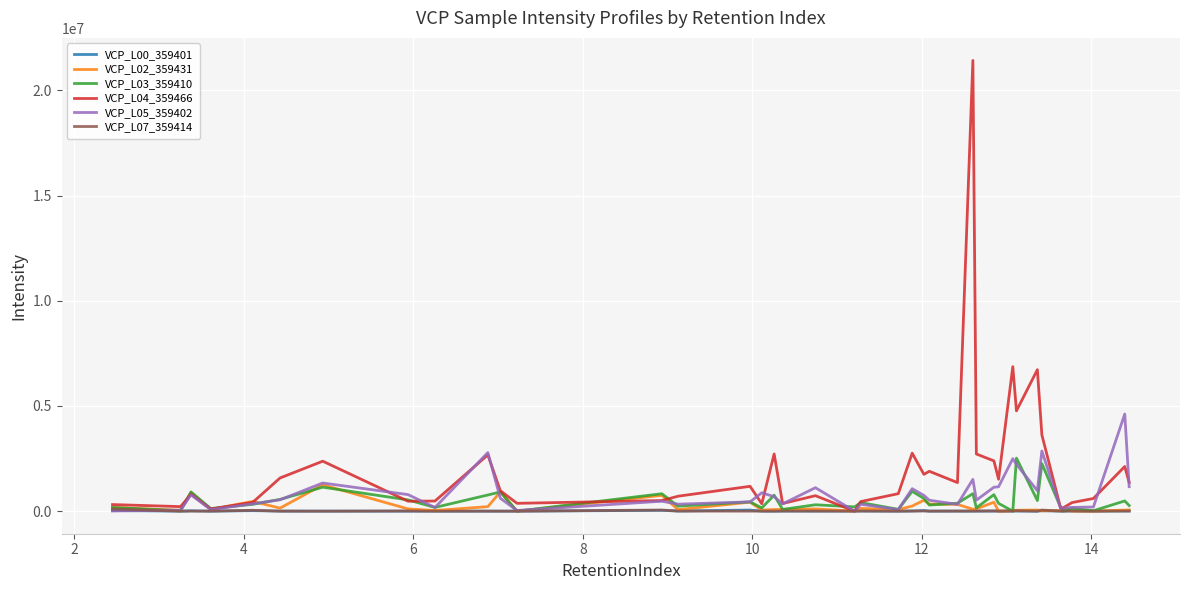

What is the sum of all VCP_L05_359402 values?

34224555.5